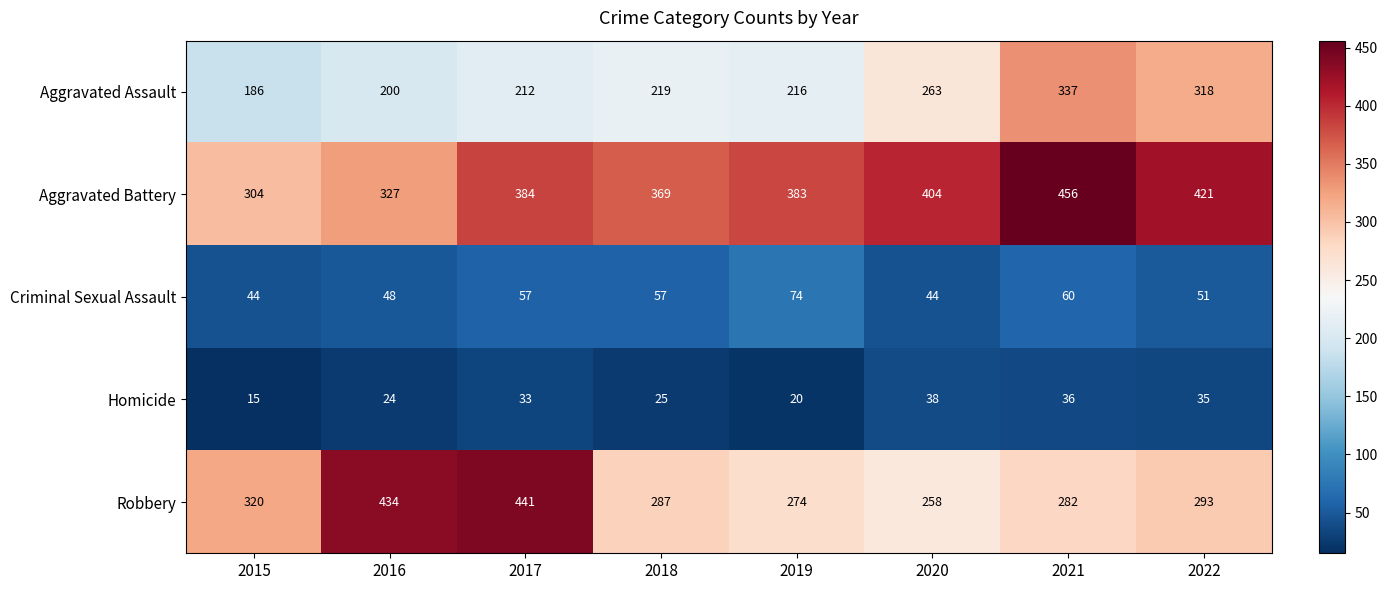

What is the maximum value shown in the chart?

456